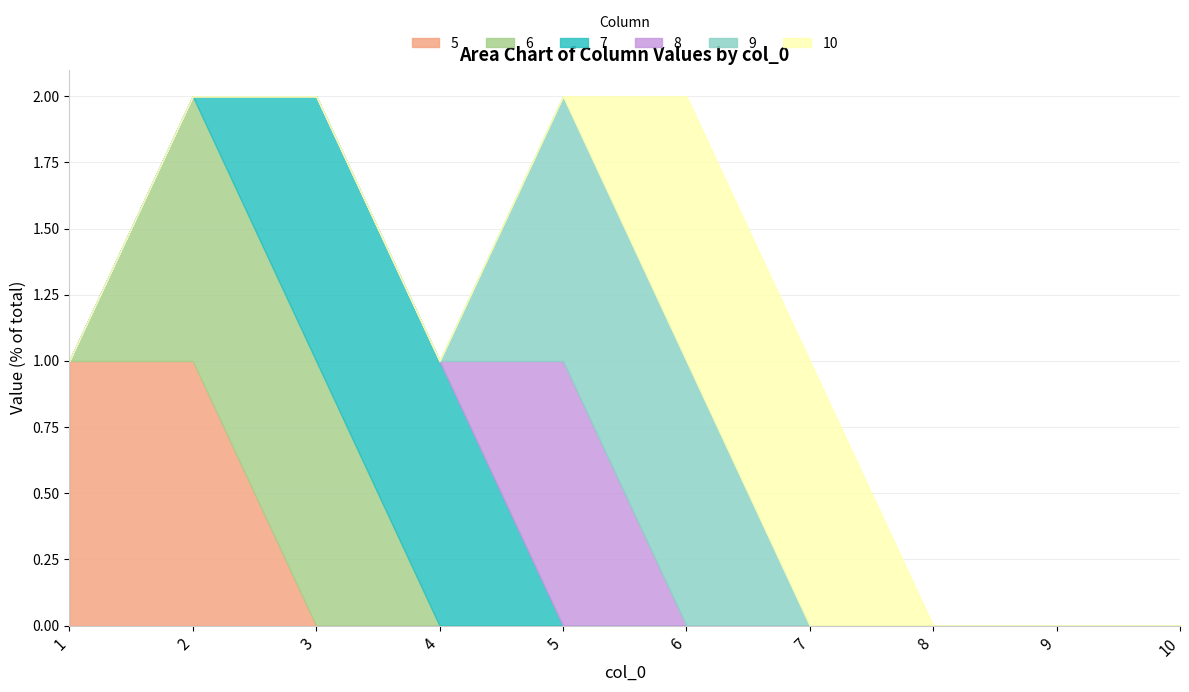

At which category is the sum across all series the highest?

2